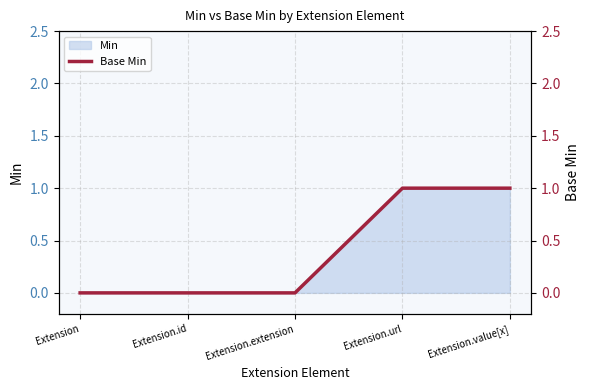

Count the values in the range 0 to 1.

5